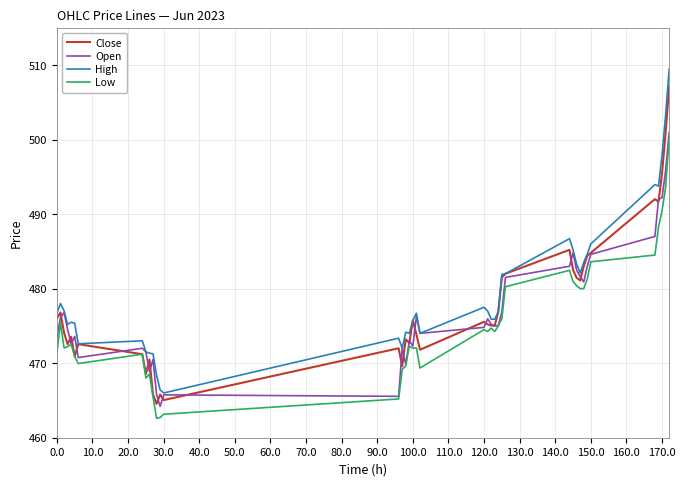

What is the smallest value displayed?

462.6